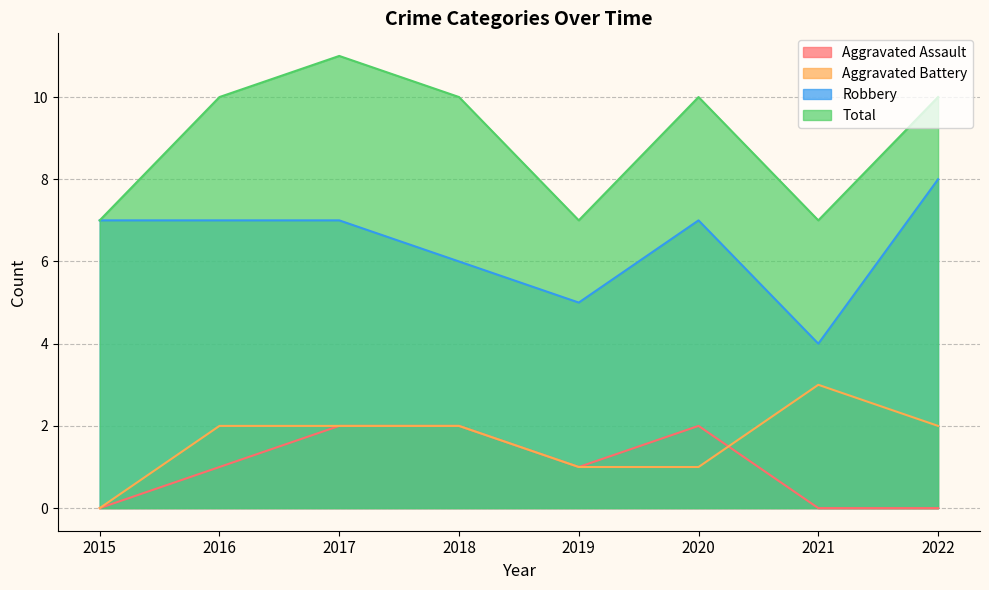

At which category does the chart reach its minimum across all series?

2015